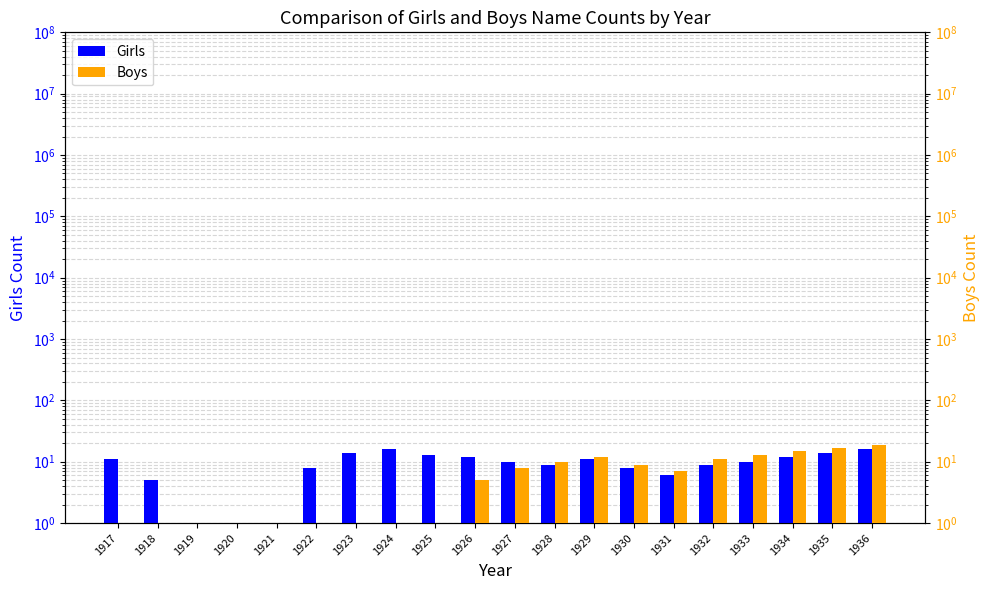

Rank the series by their maximum value, from lowest to highest.

Girls, Boys